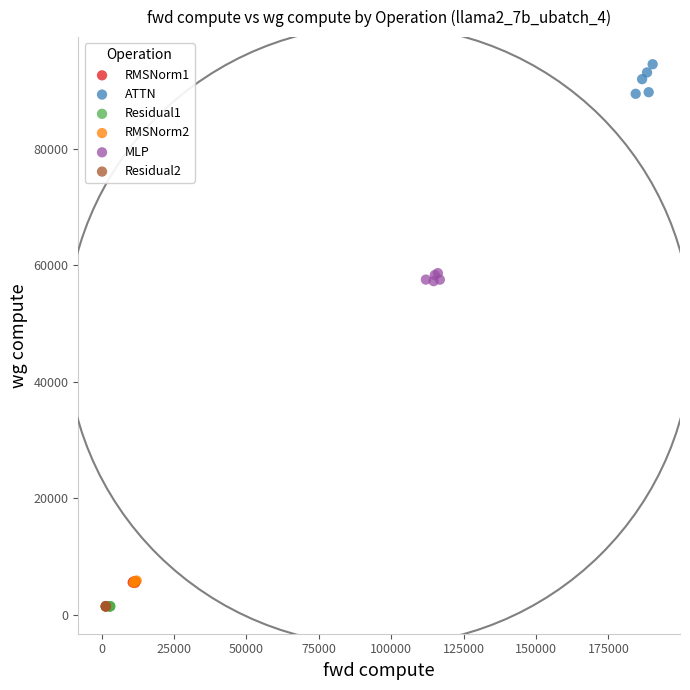

Which series reaches the maximum Y coordinate?

ATTN